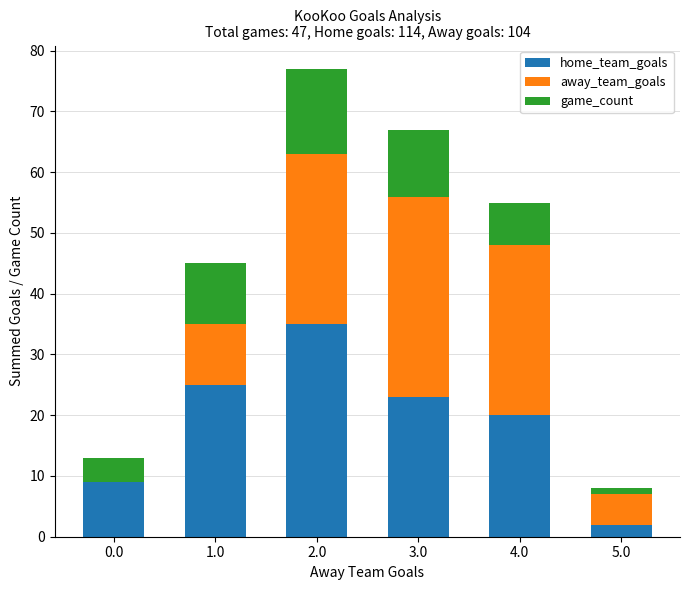

Reading left to right, transcribe the values for home_team_goals.

0.0=9	1.0=25	2.0=35	3.0=23	4.0=20	5.0=2